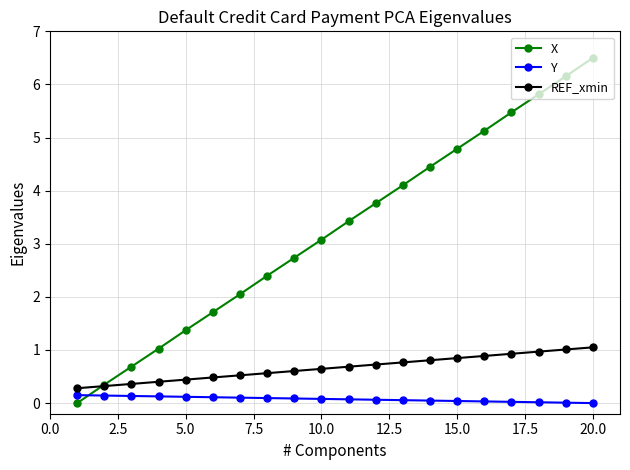

After their last crossing, which series has the higher values: Y or X?

X